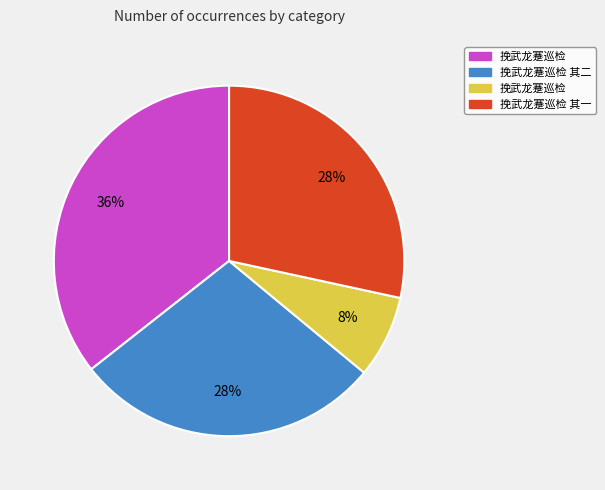

Is there any slice that represents more than half of the pie?

No